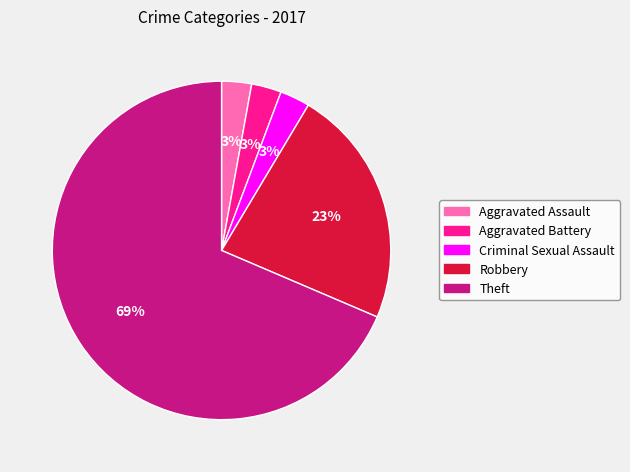

To the nearest percent, what is the combined percentage of Robbery and Theft?

91%